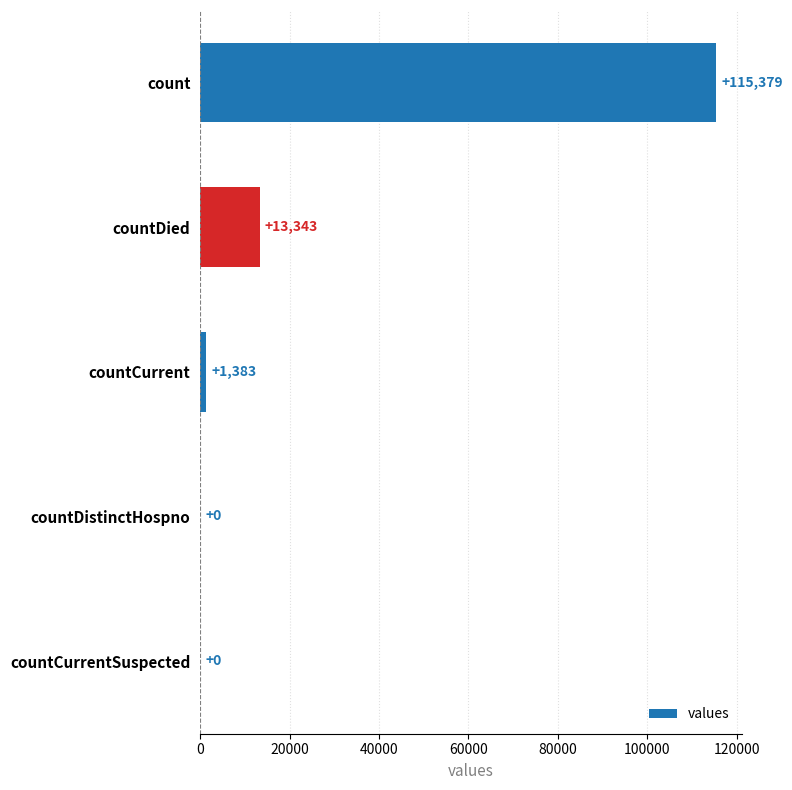

How many series are shown in this chart?

1